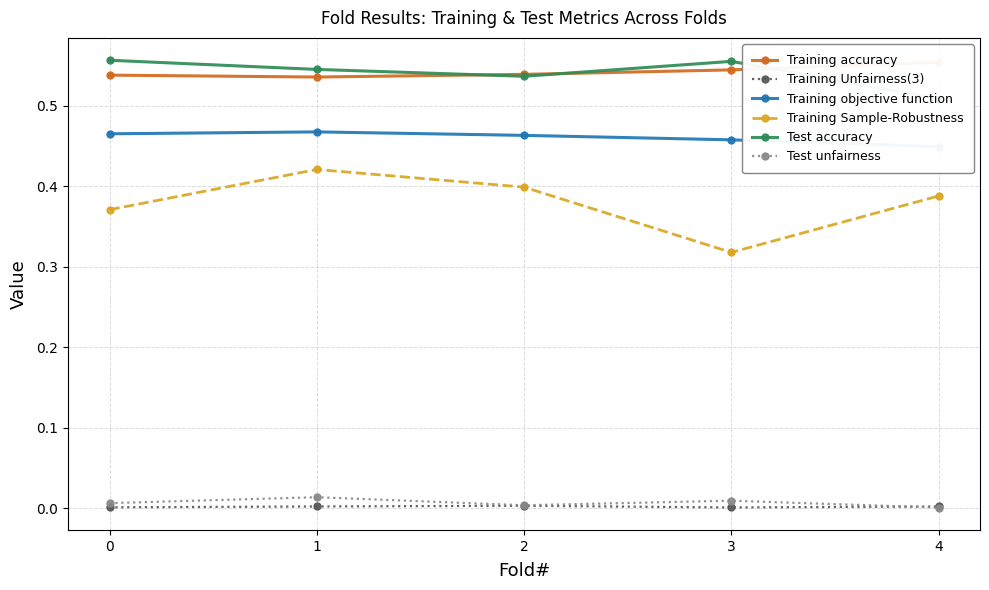

What is the total value across all series at 4?

1.9